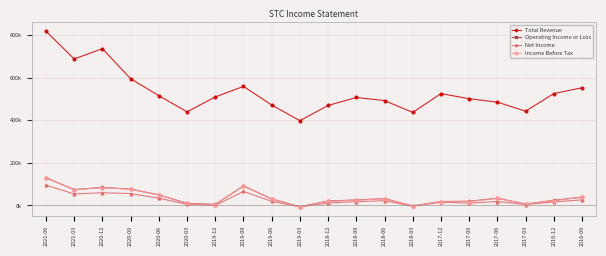

At which label does Total Revenue reach its peak?

2021-06